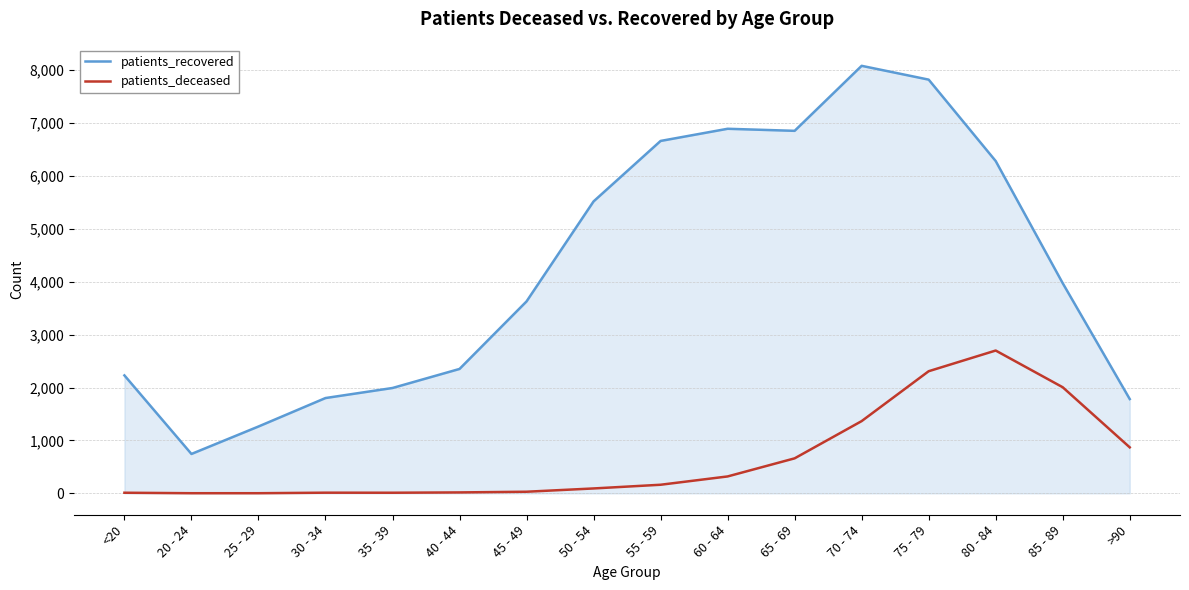

List the series in order of their peak value, lowest first.

patients_deceased, patients_recovered